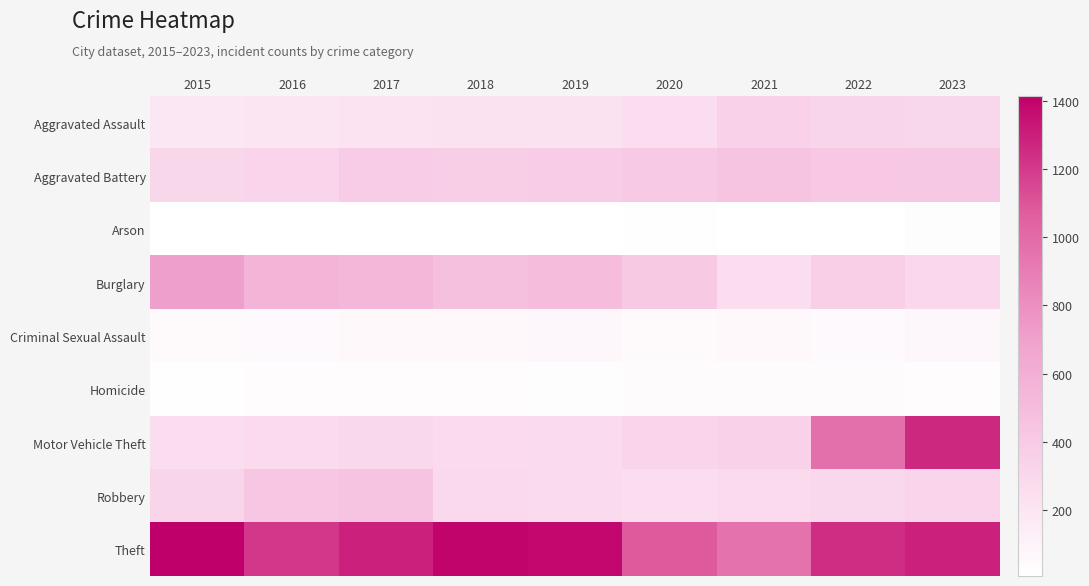

At 2015, list the series in order from smallest to largest.

Arson, Homicide, Criminal Sexual Assault, Aggravated Assault, Motor Vehicle Theft, Aggravated Battery, Robbery, Burglary, Theft